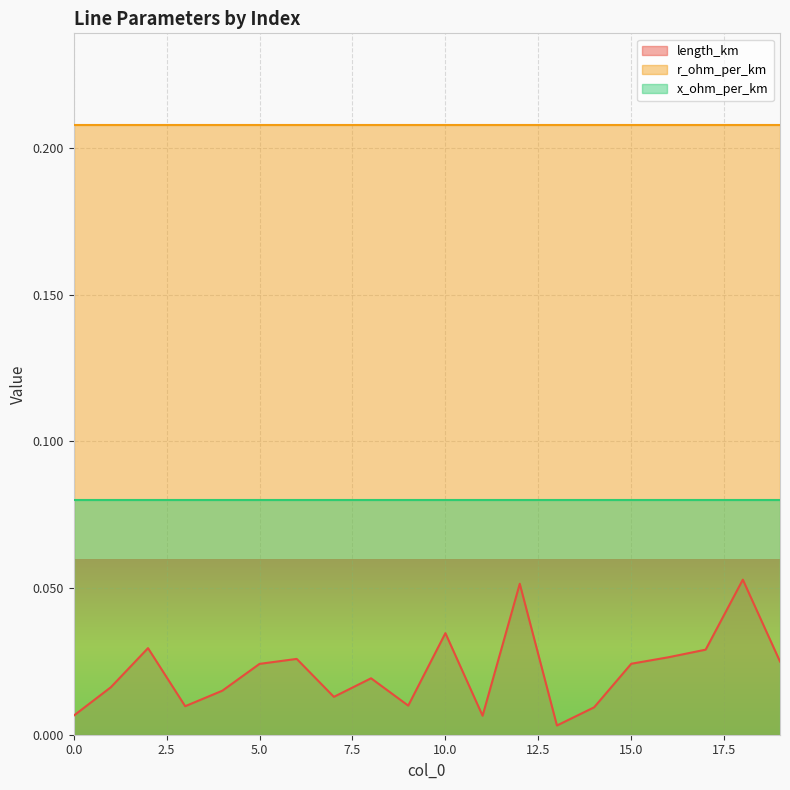

Which series has the widest spread of values?

length_km